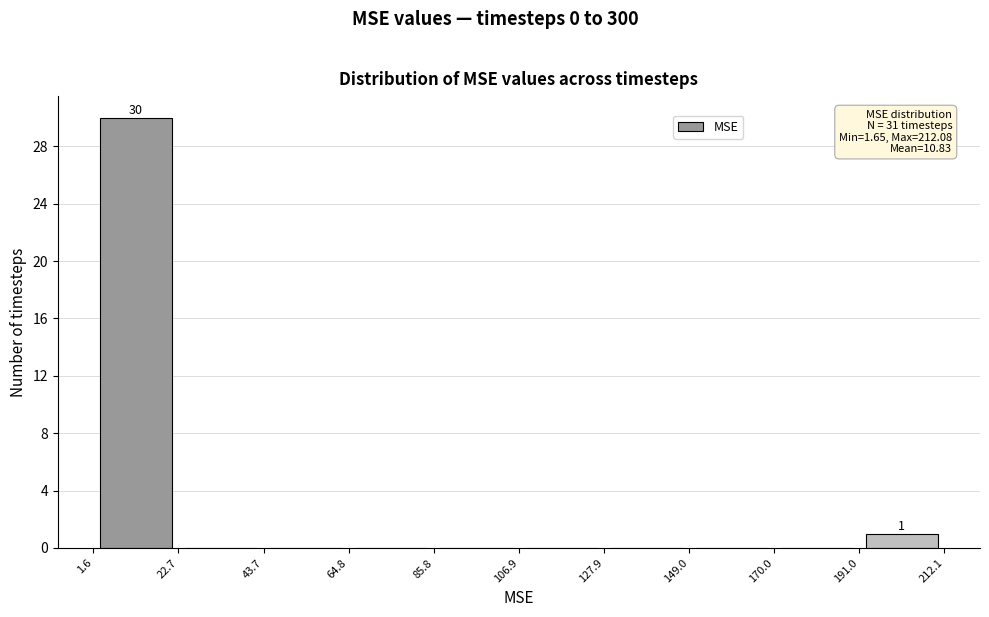

Which range on the x-axis has the tallest bar?

1.6 to 22.7